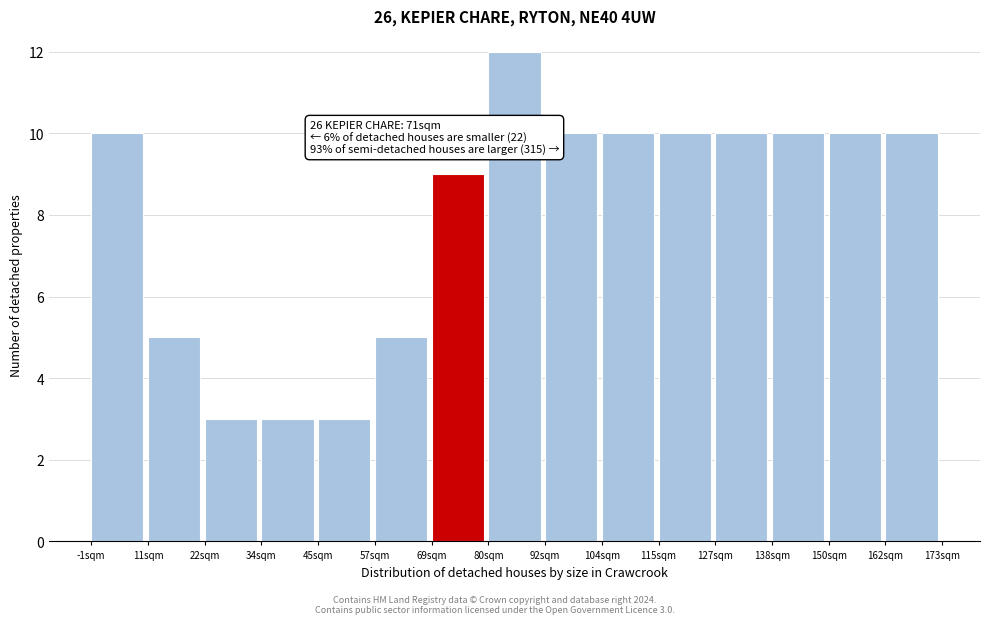

Which range on the x-axis has the tallest bar?

80 to 92